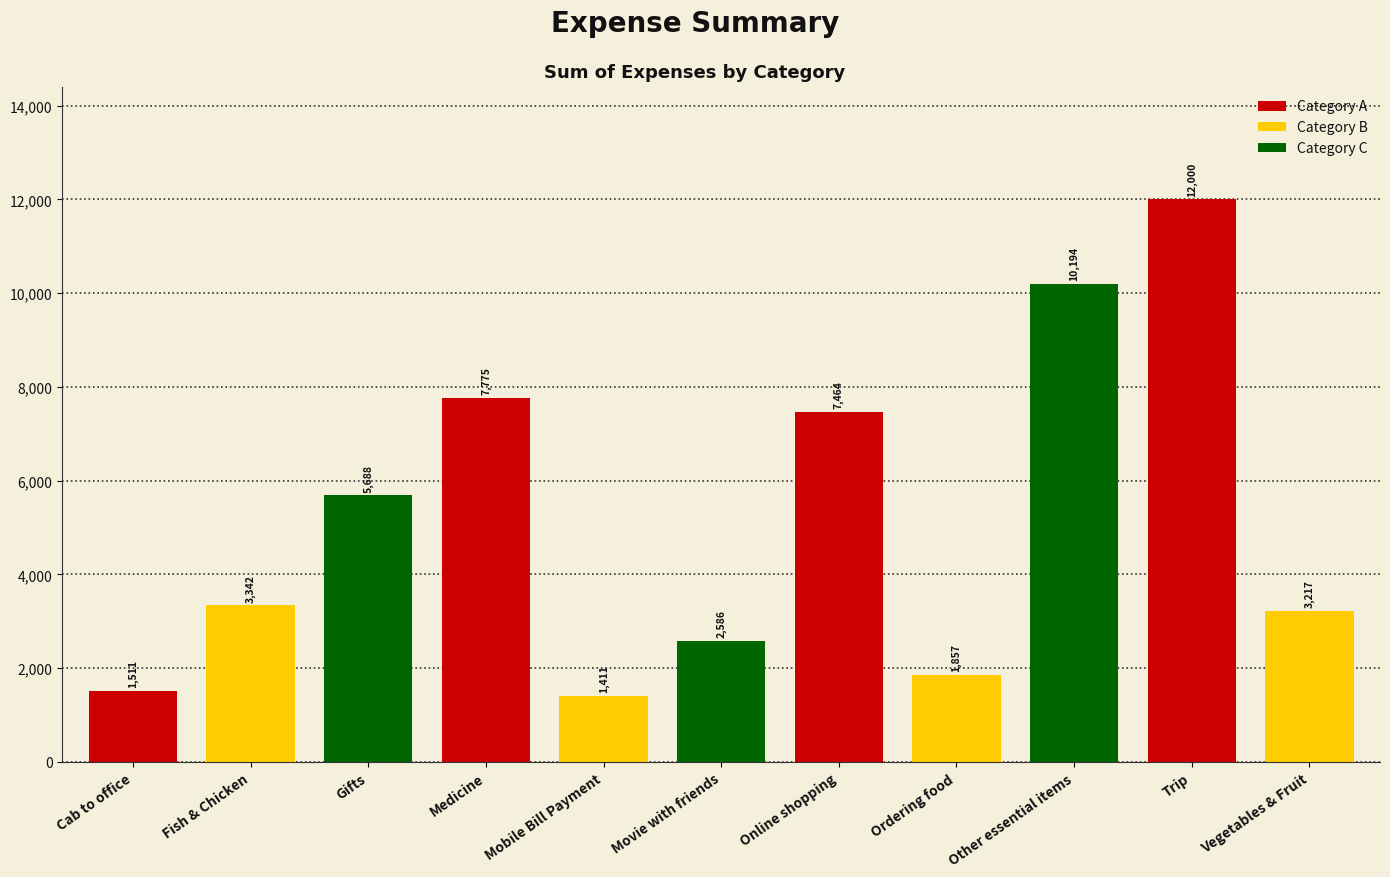

What is the average value?

5185.9